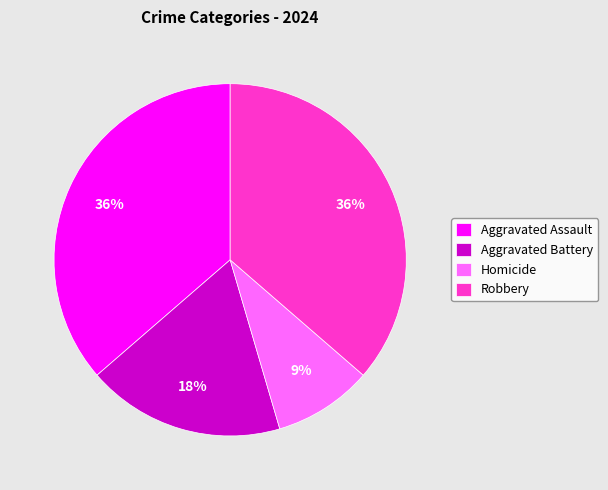

To the nearest percent, what portion does Robbery represent?

36%